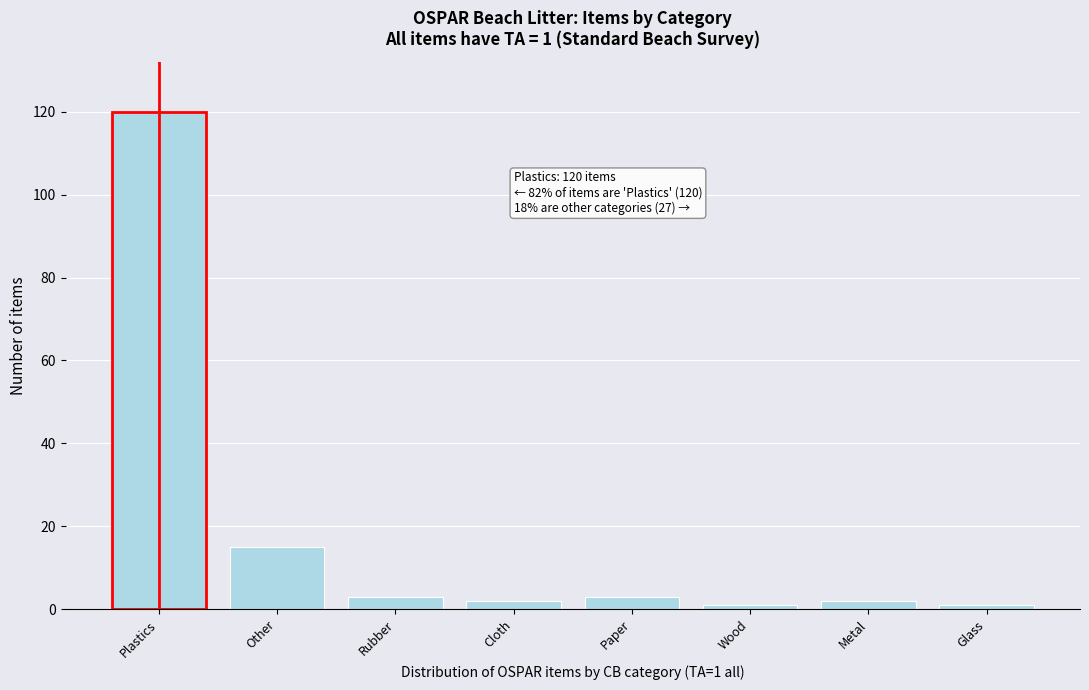

Reading right to left, list all the values displayed in this chart.

Glass=1	Metal=2	Wood=1	Paper=3	Cloth=2	Rubber=3	Other=15	Plastics=120